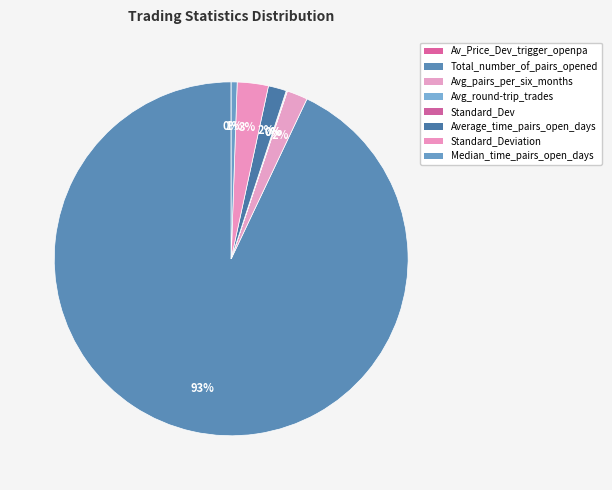

To the nearest percent, what is the difference between the largest and smallest slice percentages?

93%